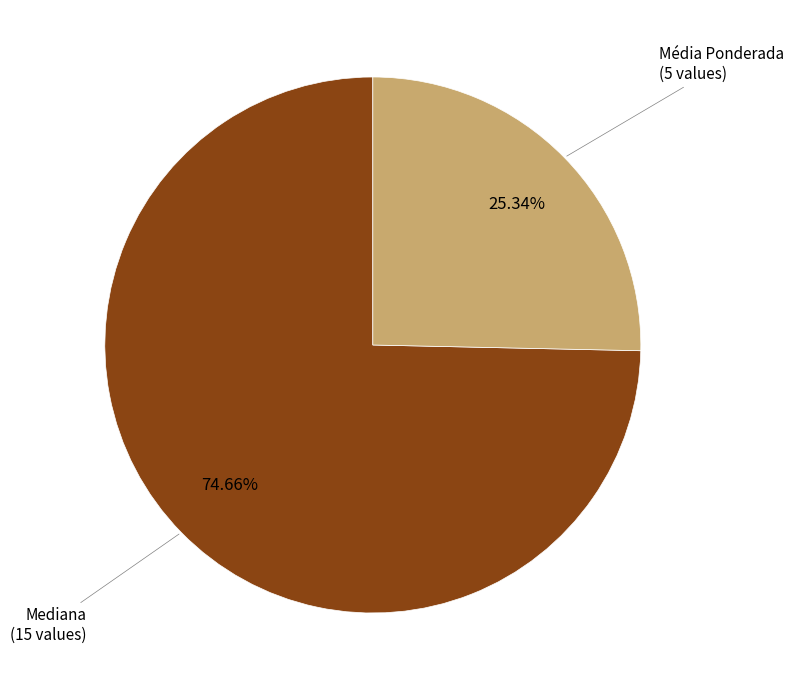

Is there a majority slice in this chart?

Yes